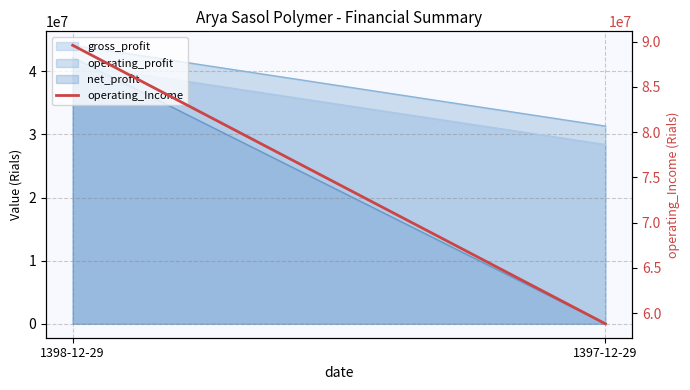

What is the sum of all values?

148428089